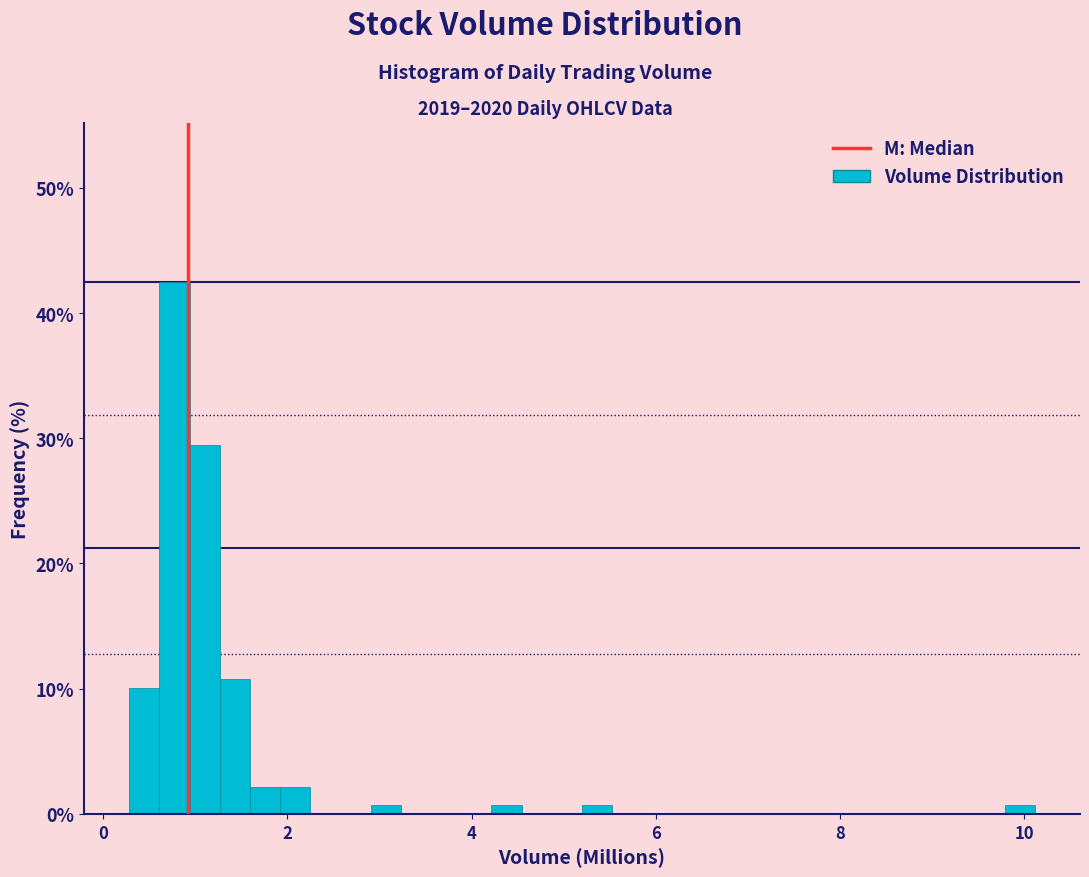

Around what value on the x-axis is the tallest bar? Give the approximate position of its centre, as read against the axis.

0.8